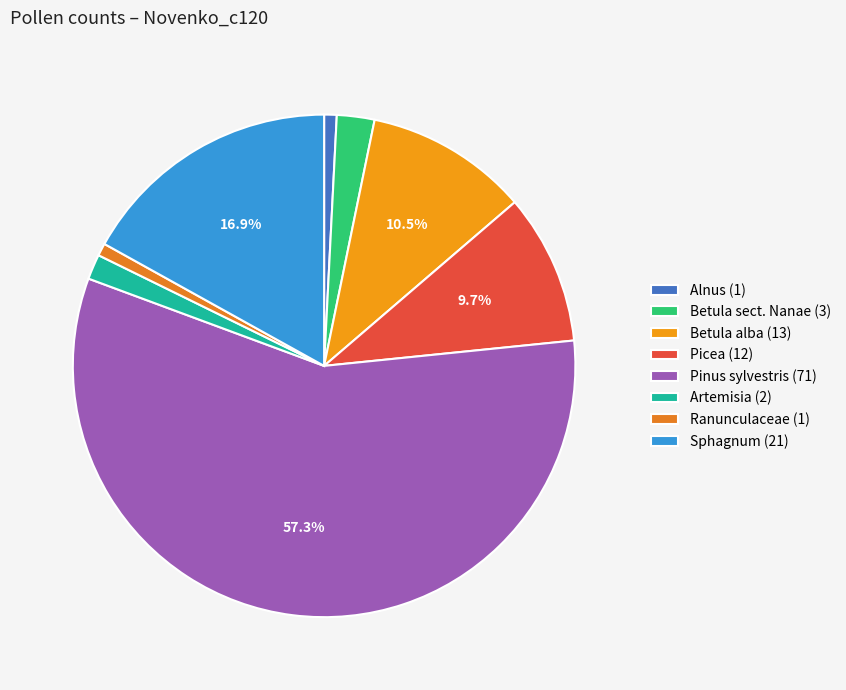

Is it true that Betula alba is 1% of the pie?

False